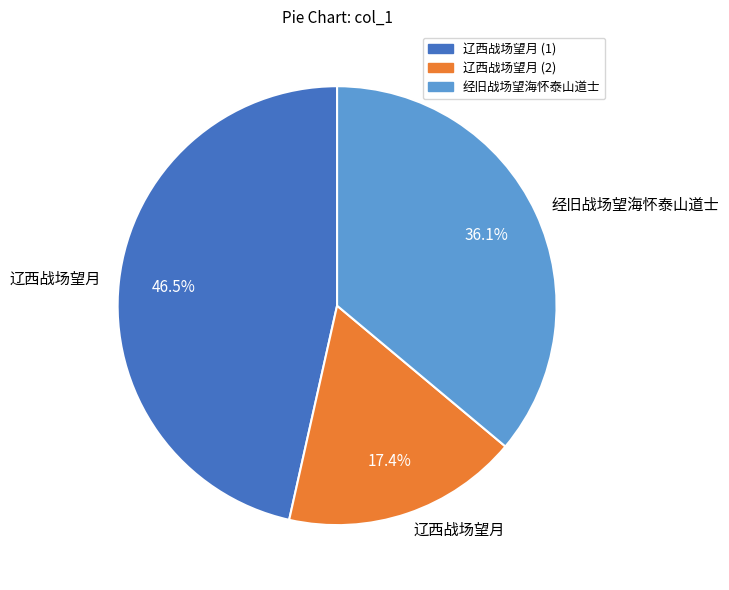

Is there any slice that represents more than half of the pie?

No